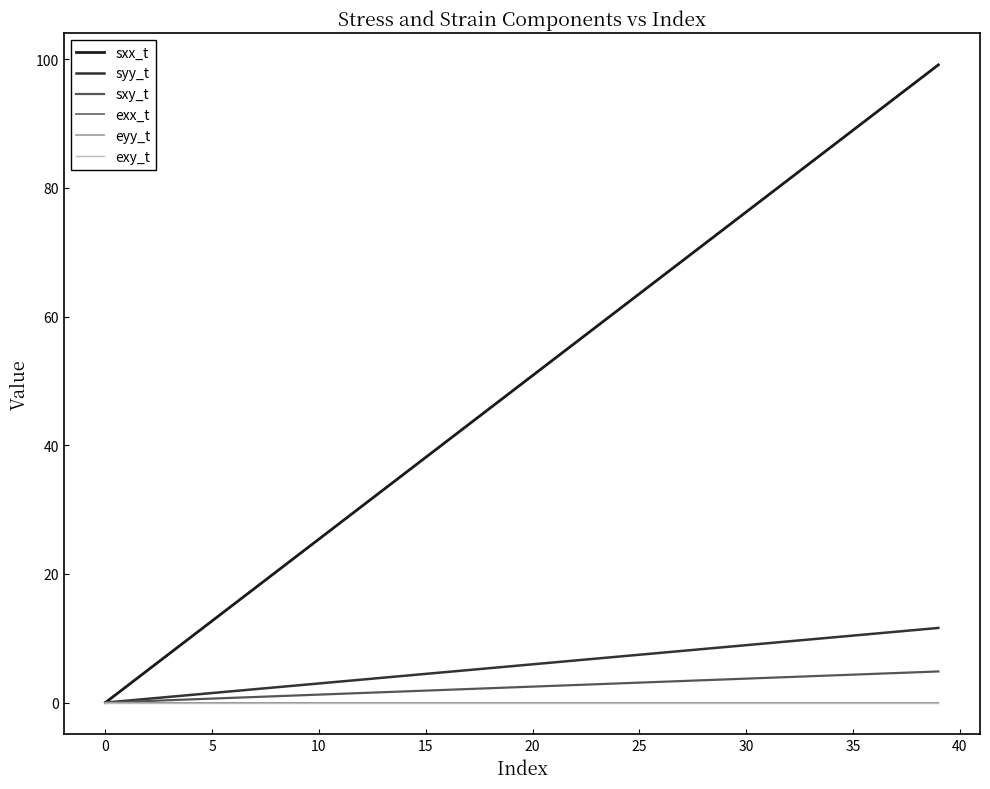

Which series has the largest range (max minus min)?

sxx_t